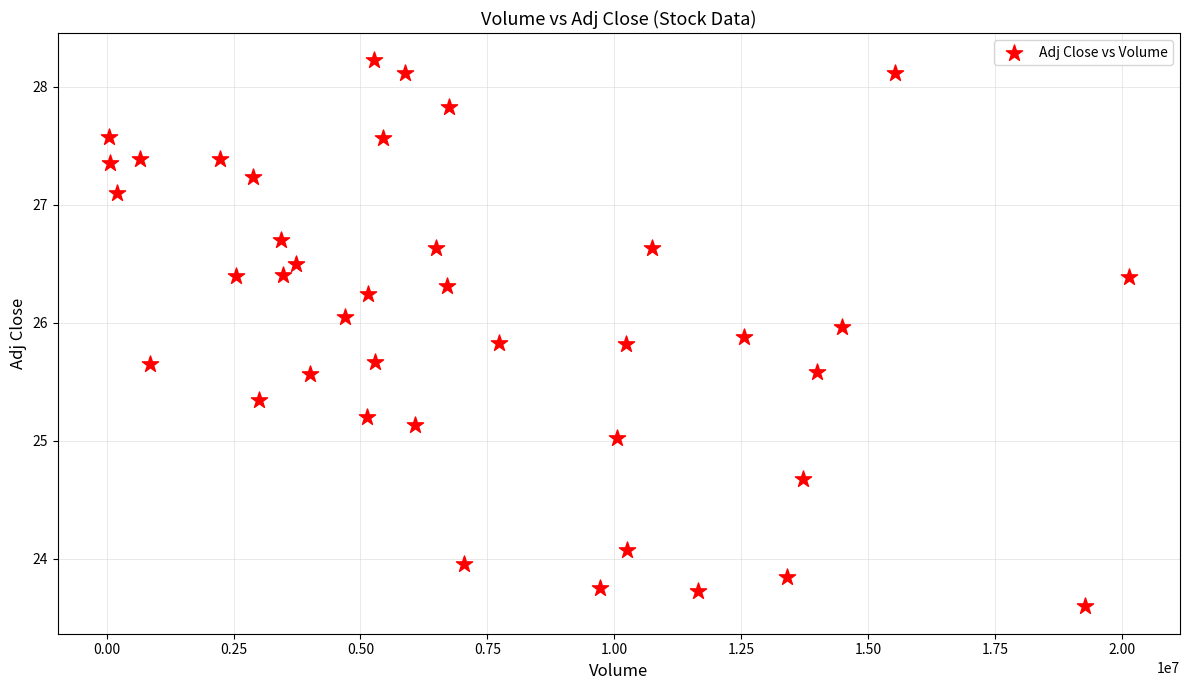

What is the range of X values (max minus min)?

20091100.0